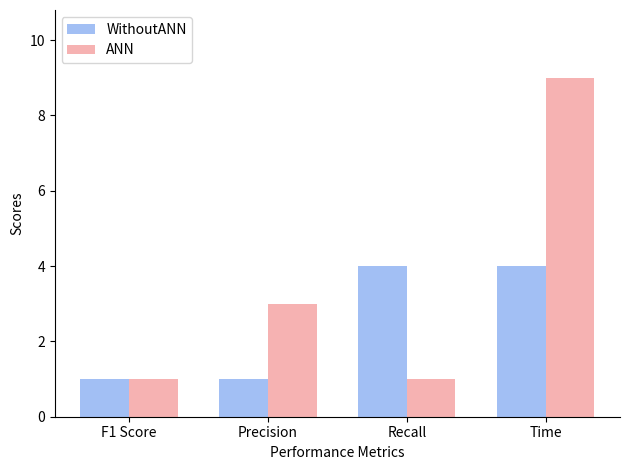

What is the maximum value shown in the chart?

9